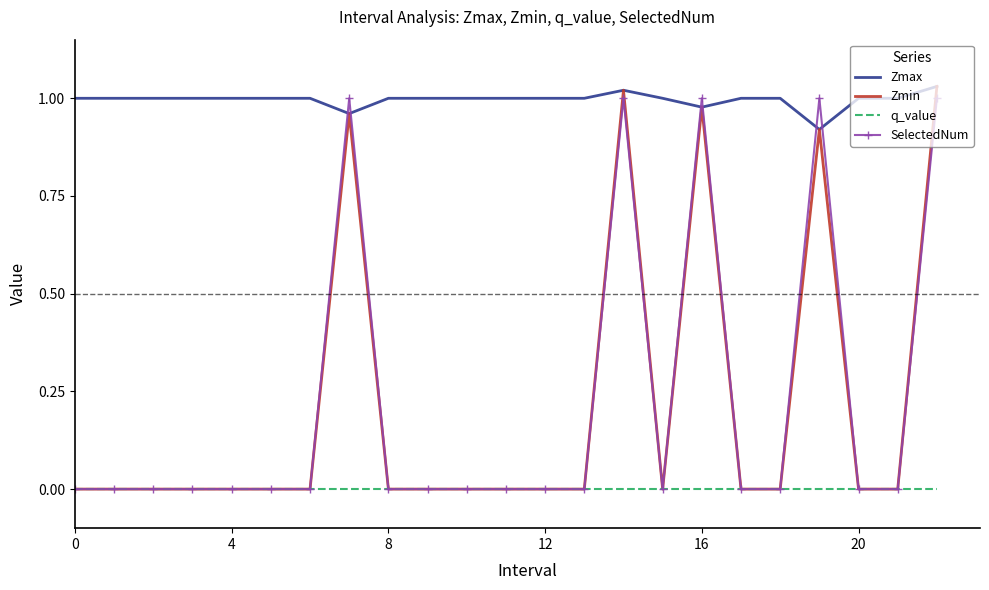

Which series has the largest total across all categories?

Zmax